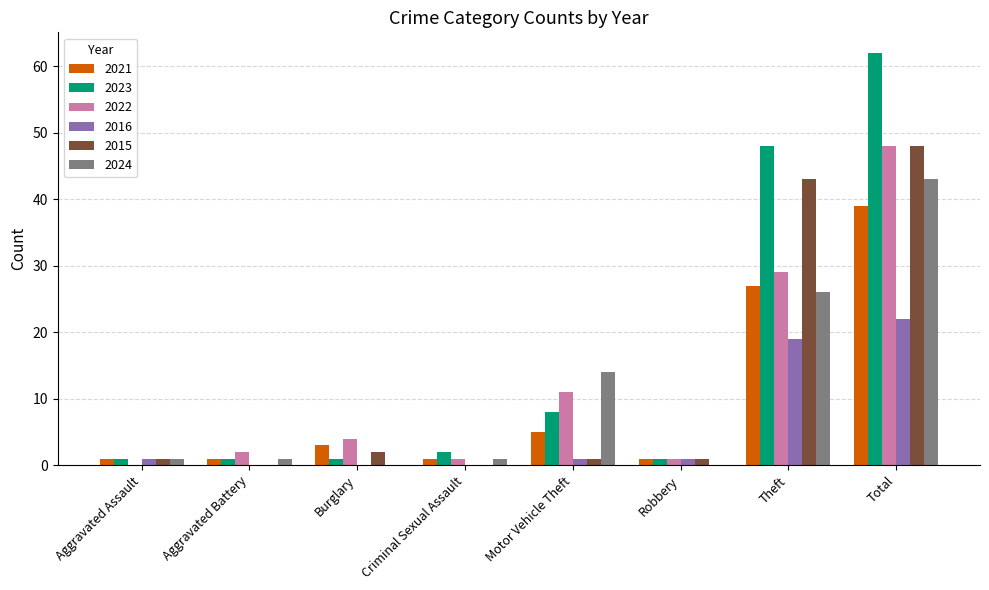

What is the total value across all series at Total?

262